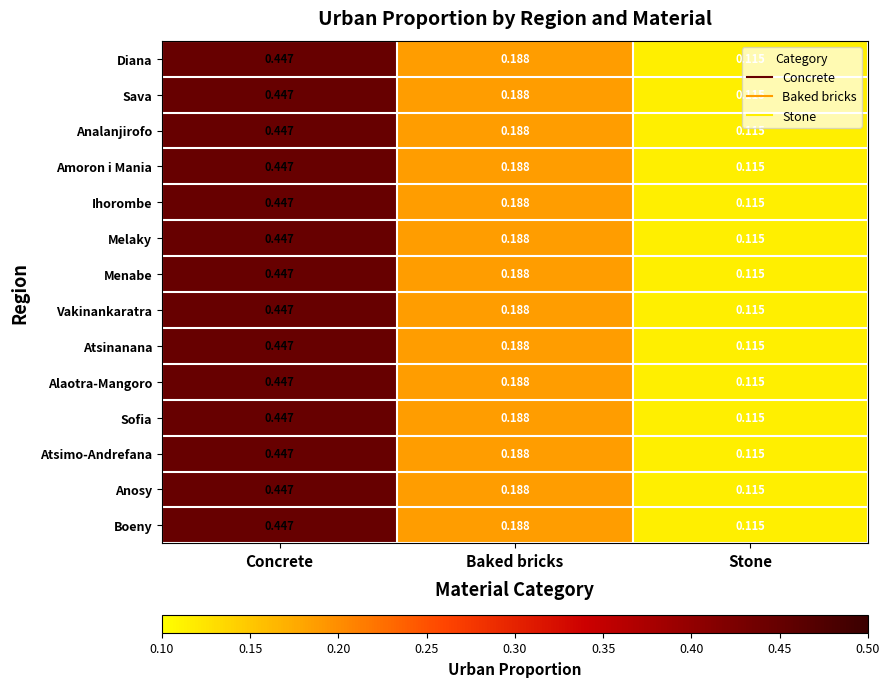

Where is Atsinanana nearest to the value 0?

Stone